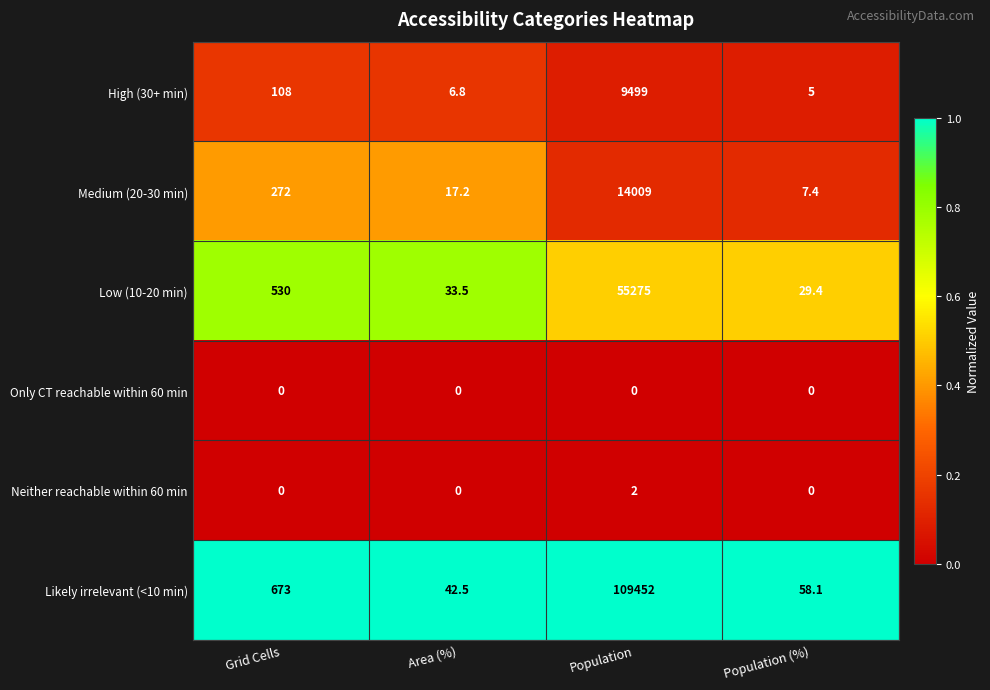

Which series changed the most between Area (%) and Population?

Likely irrelevant (<10 min)